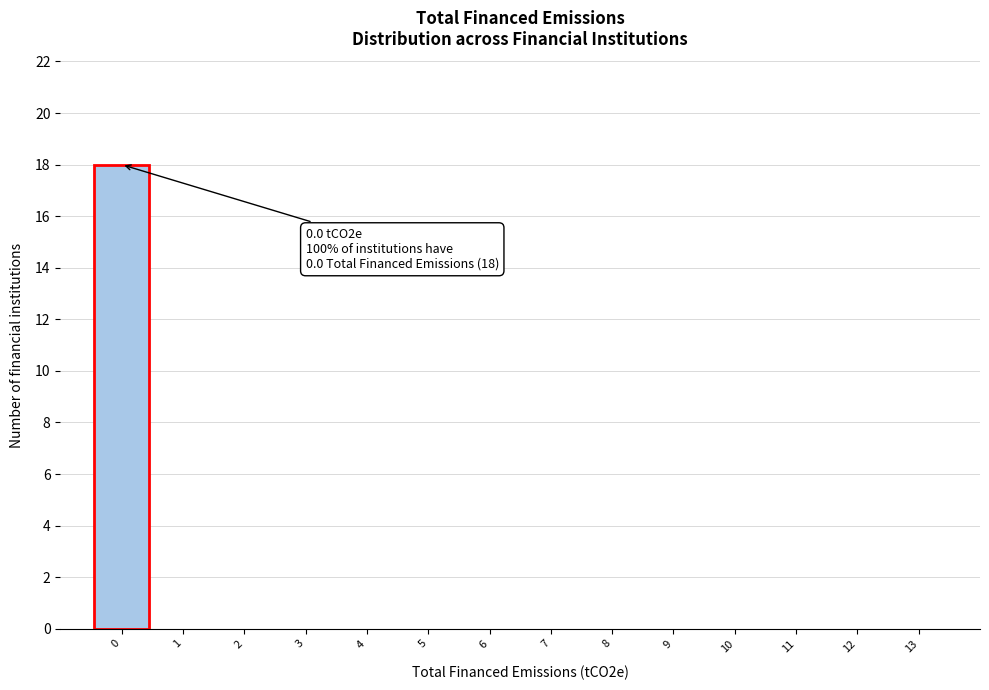

Which range on the x-axis has the tallest bar?

-0.5 to 0.5